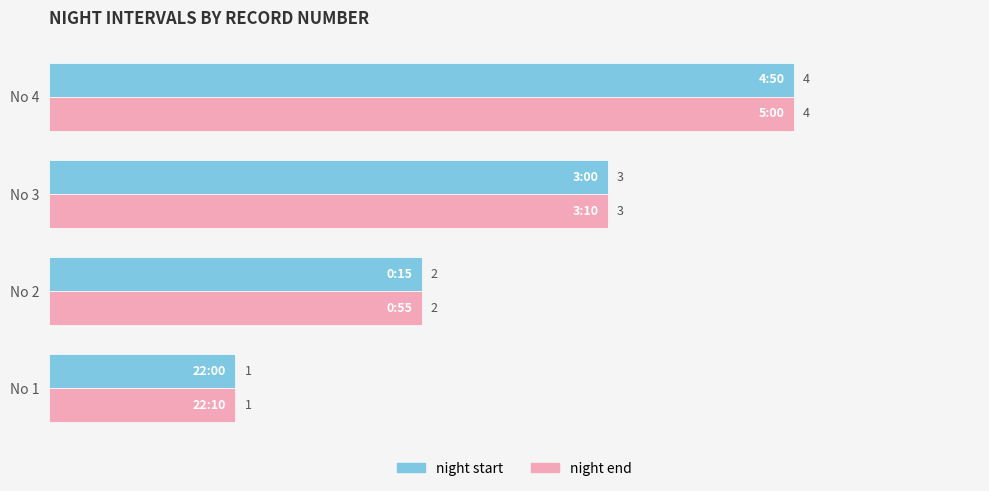

At which category is the sum across all series the highest?

No 4